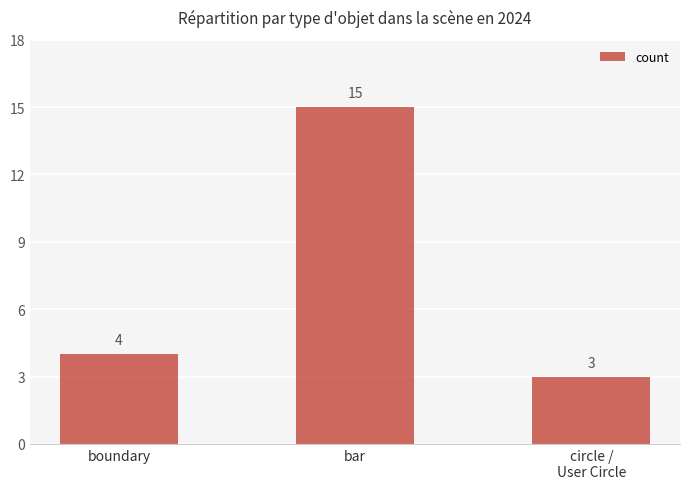

The chart shows a value of 5 at bar. True or false?

False